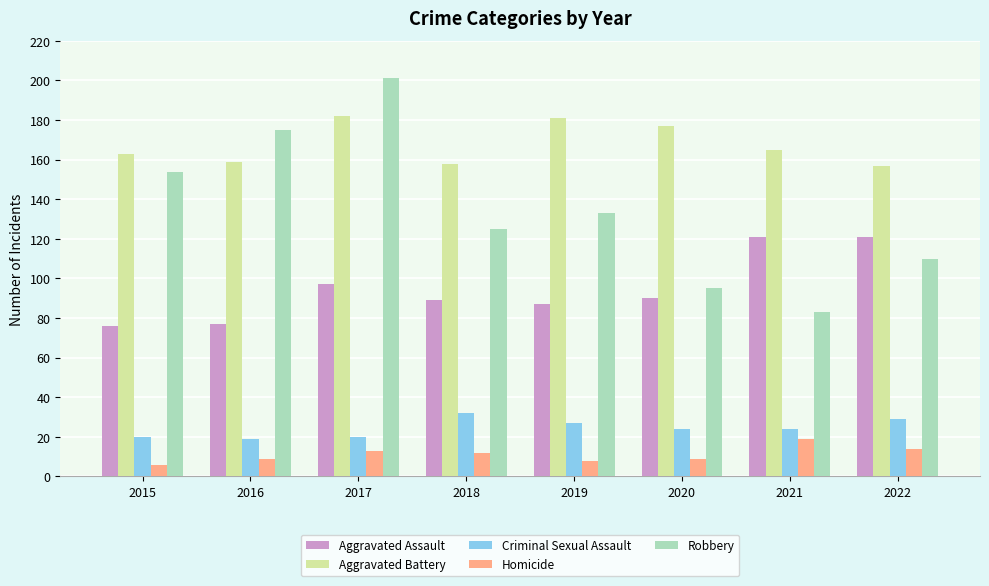

What is the average value of the Aggravated Assault series?

95